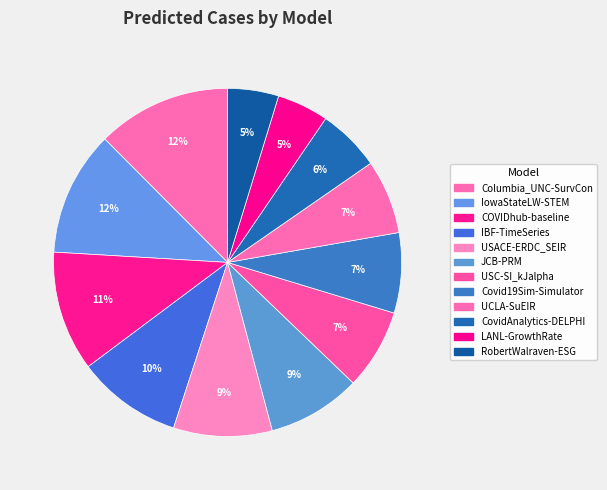

What is the smallest slice in the pie chart?

RobertWalraven-ESG